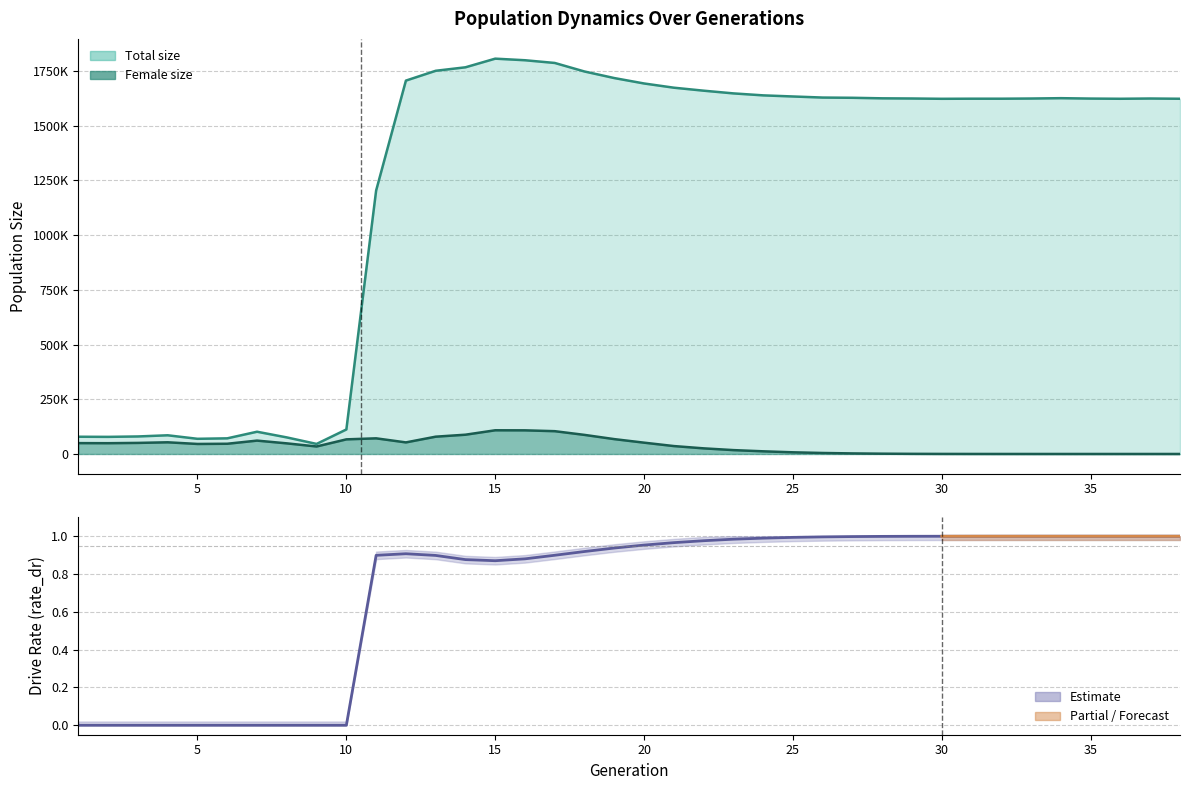

At 31, list the series in order from smallest to largest.

rate_dr, female_size, size